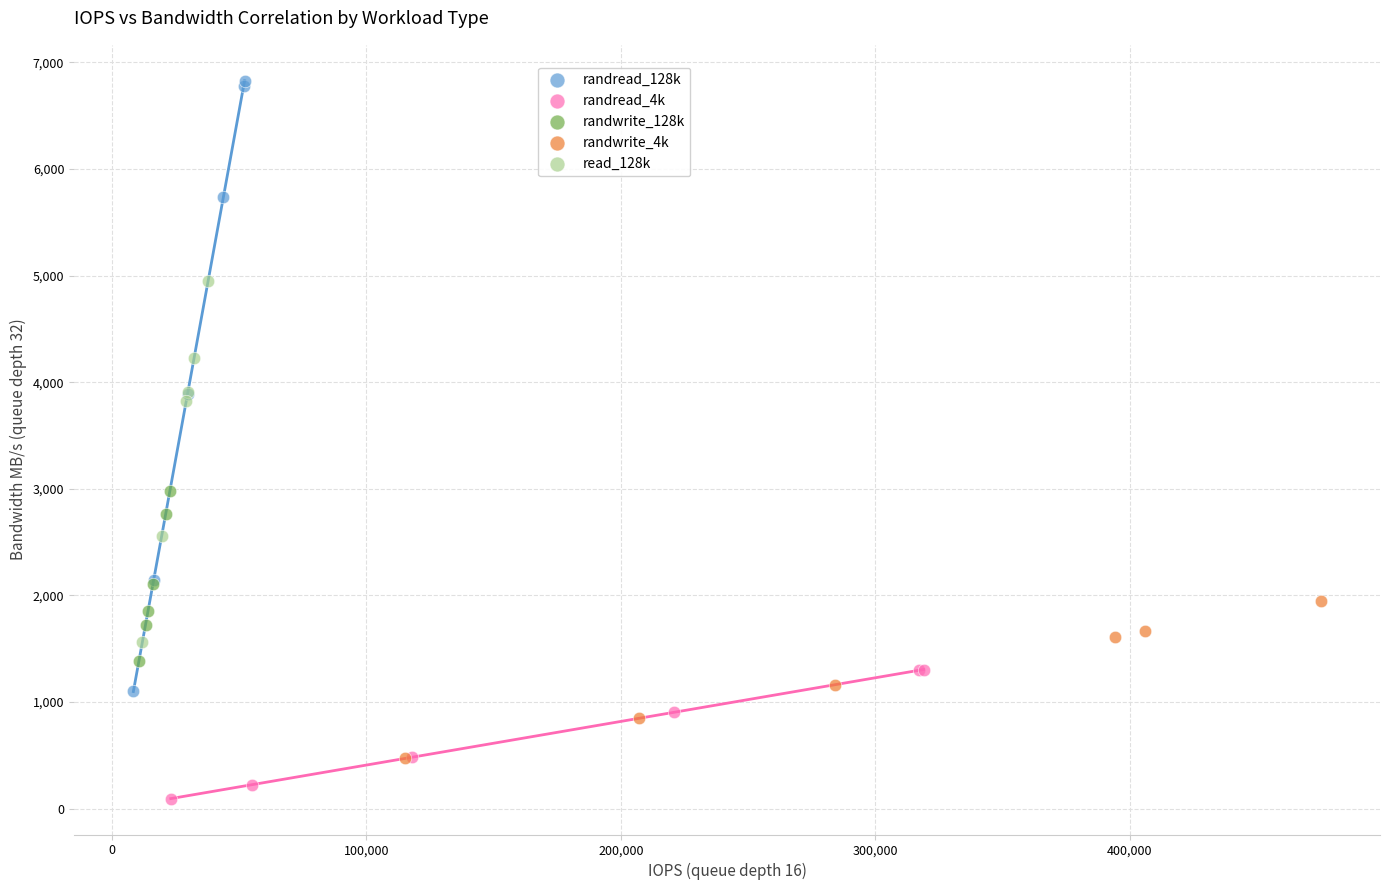

Which series reaches the maximum Y coordinate?

randread_128k